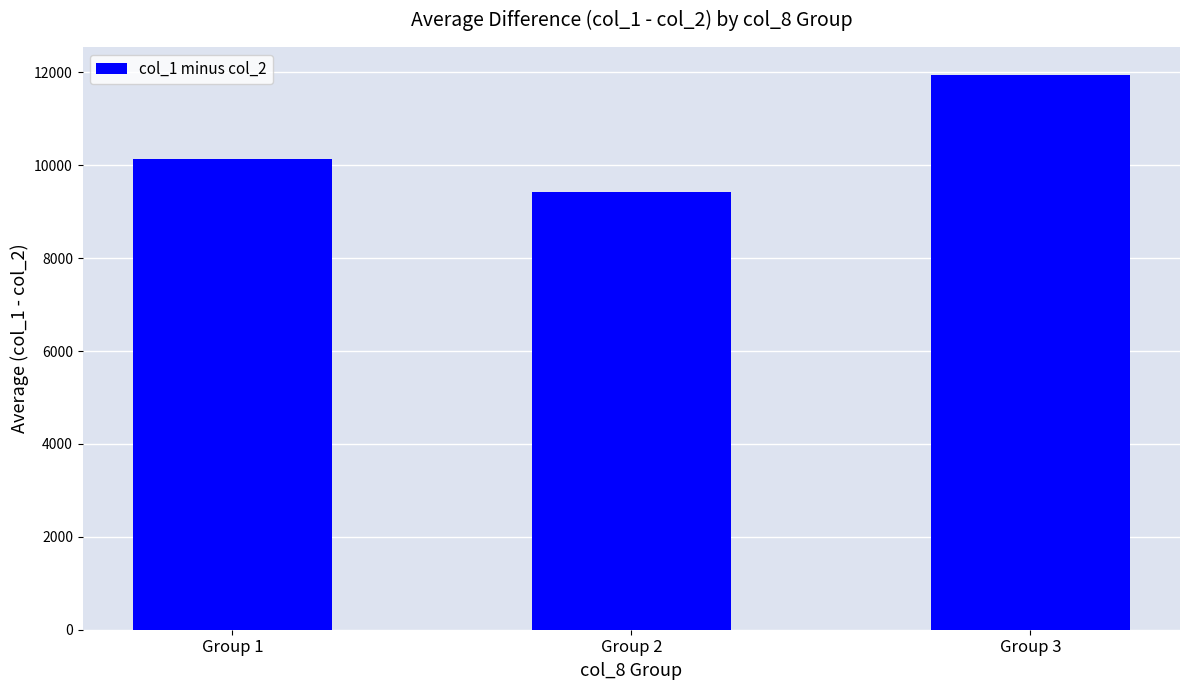

At which label is the value closest to 10683?

Group 1